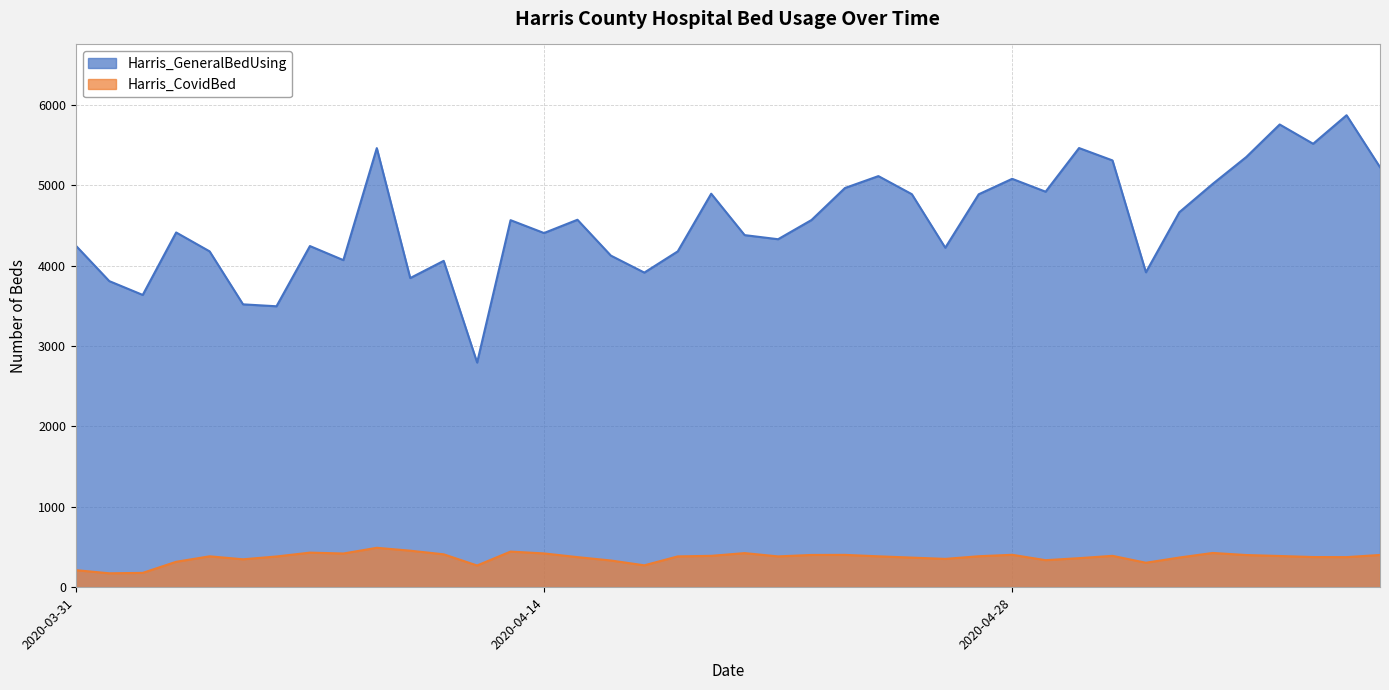

The Harris_CovidBed series shows 493 at 2020-05-07. True or false?

False